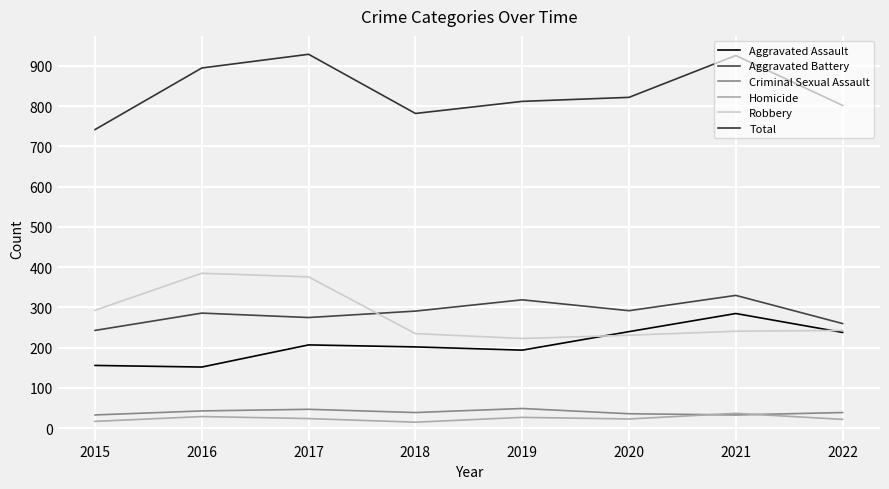

List the series in order of their peak value, lowest first.

Homicide, Criminal Sexual Assault, Aggravated Assault, Aggravated Battery, Robbery, Total